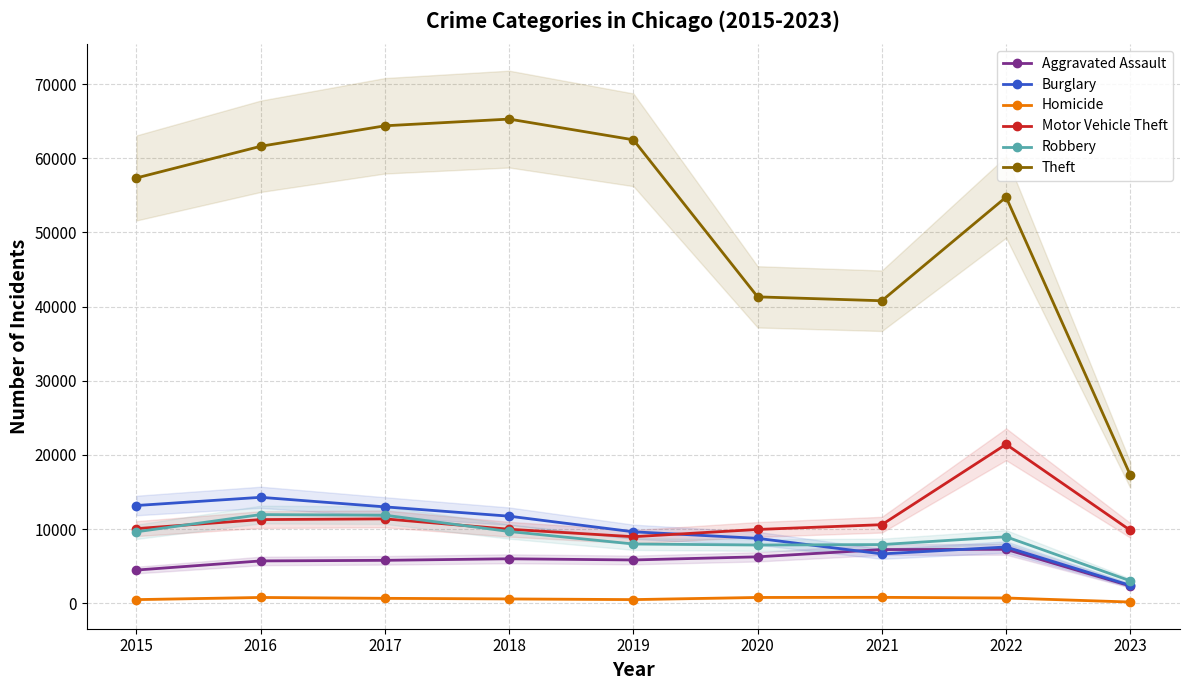

Rank the series by their maximum value, from highest to lowest.

Theft, Motor Vehicle Theft, Burglary, Robbery, Aggravated Assault, Homicide